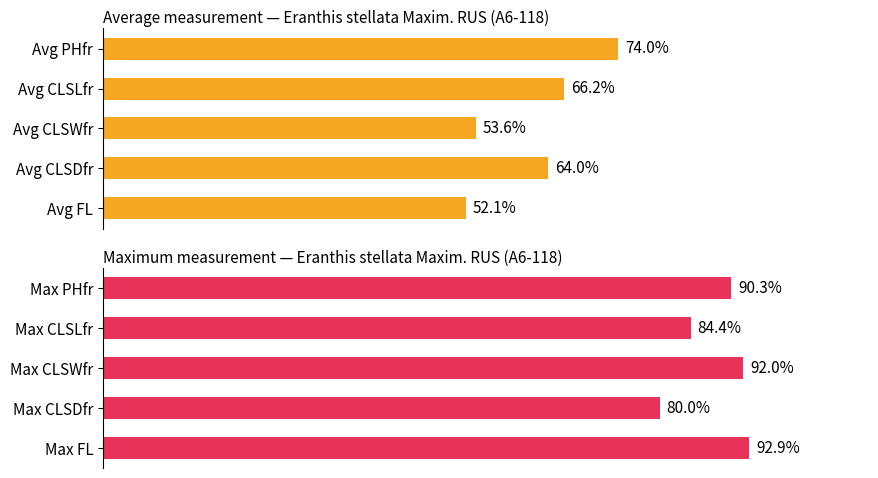

The value of Average measurement at Avg CLSDfr is 29.0. True or false?

False